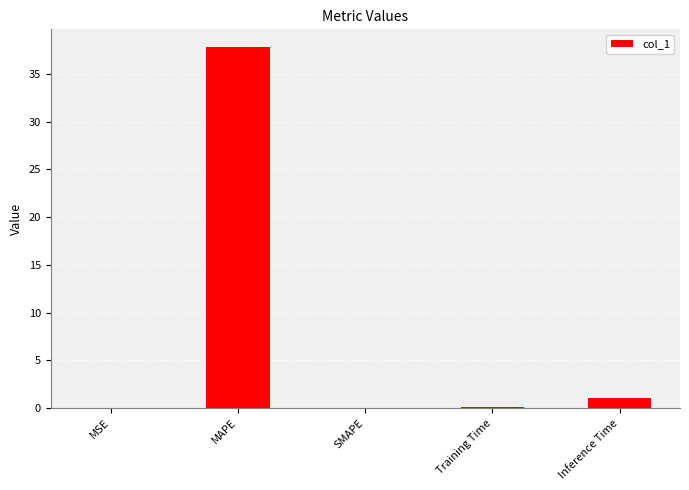

Which category has the highest value across all series?

MAPE